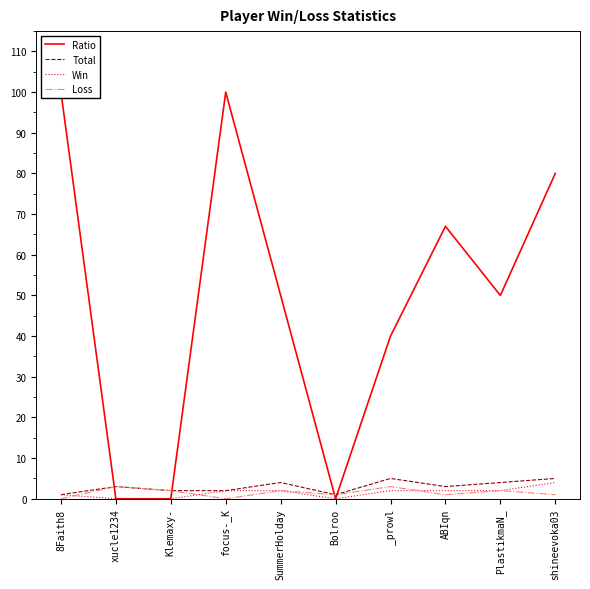

Where does the Loss series first go above 2?

xucle1234